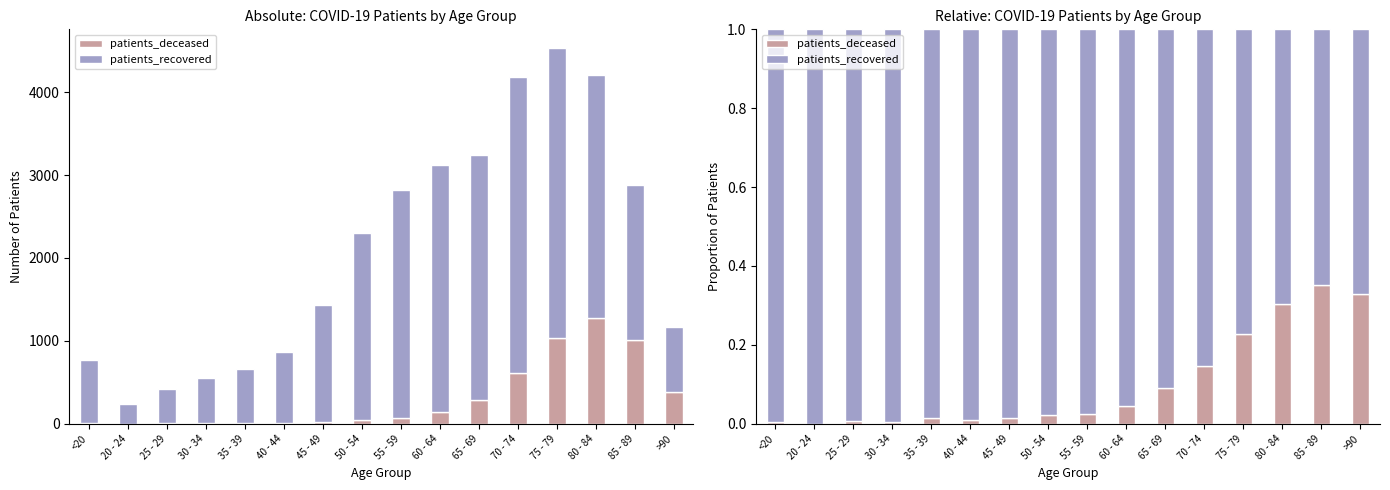

What is the difference between the patients_deceased values at 30 - 34 and 70 - 74?

0.1